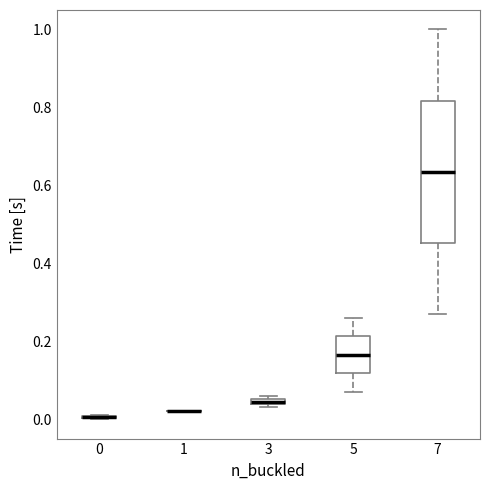

Where is the lower edge of the box at x = 3 on the y-axis? The values are not printed on the chart, so give them approximately, as read against the axis.

0.04